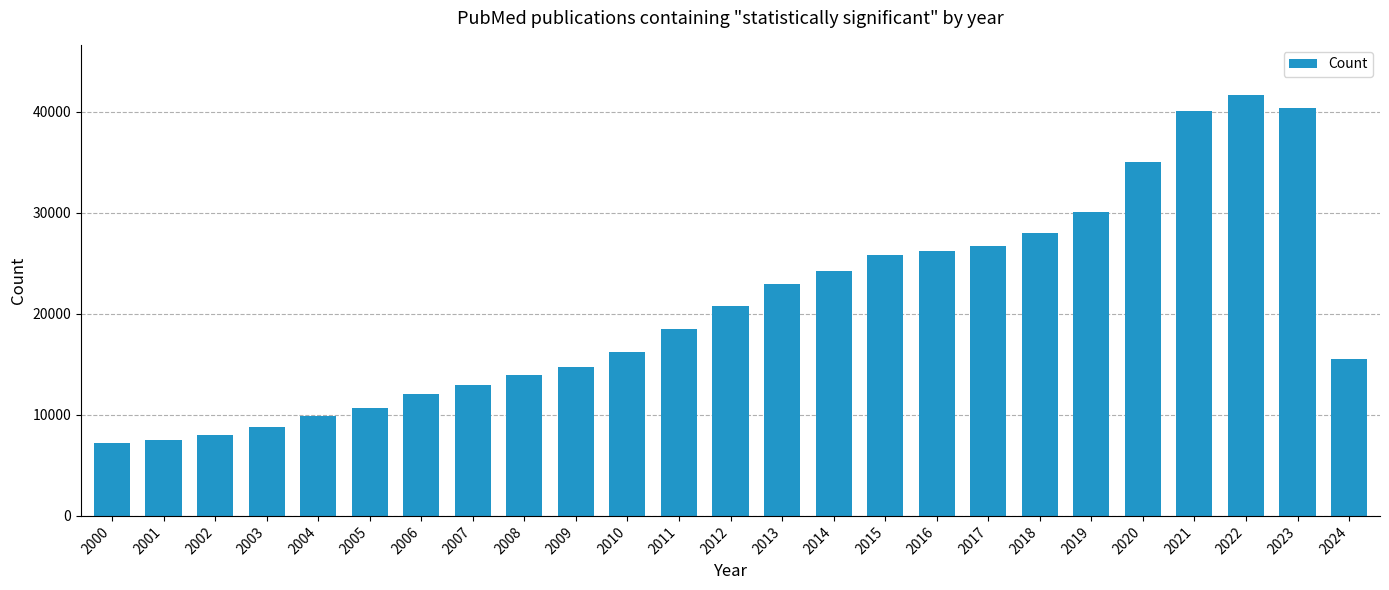

Does the chart contain any negative values?

No